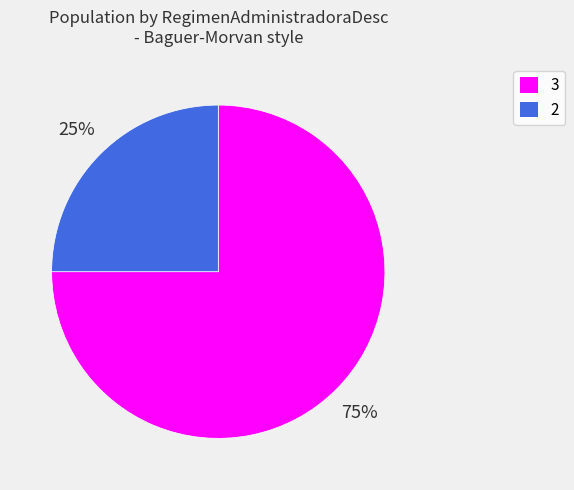

How many slices are in this pie chart?

2